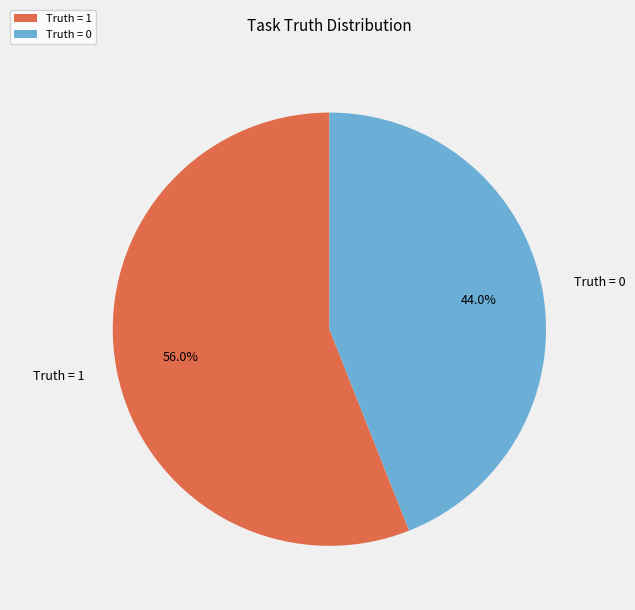

Is the sum of Truth = 1 and Truth = 0 greater than half?

Yes